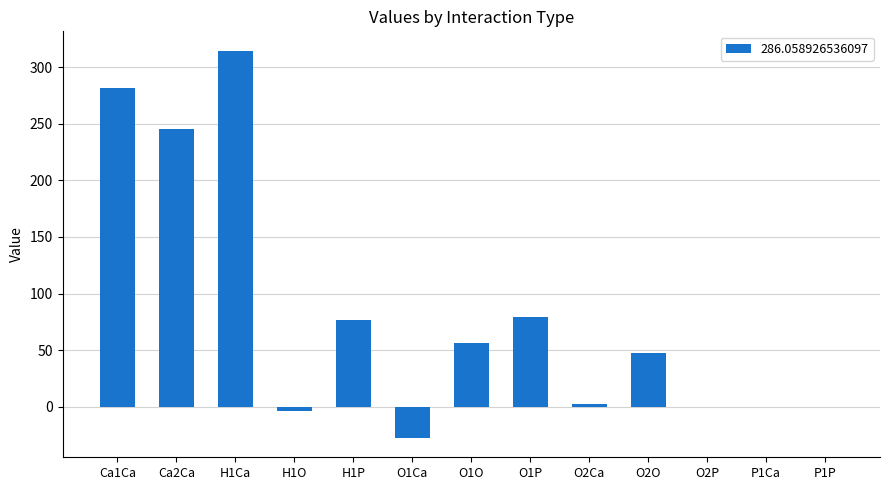

Count the number of values greater than 47.

7